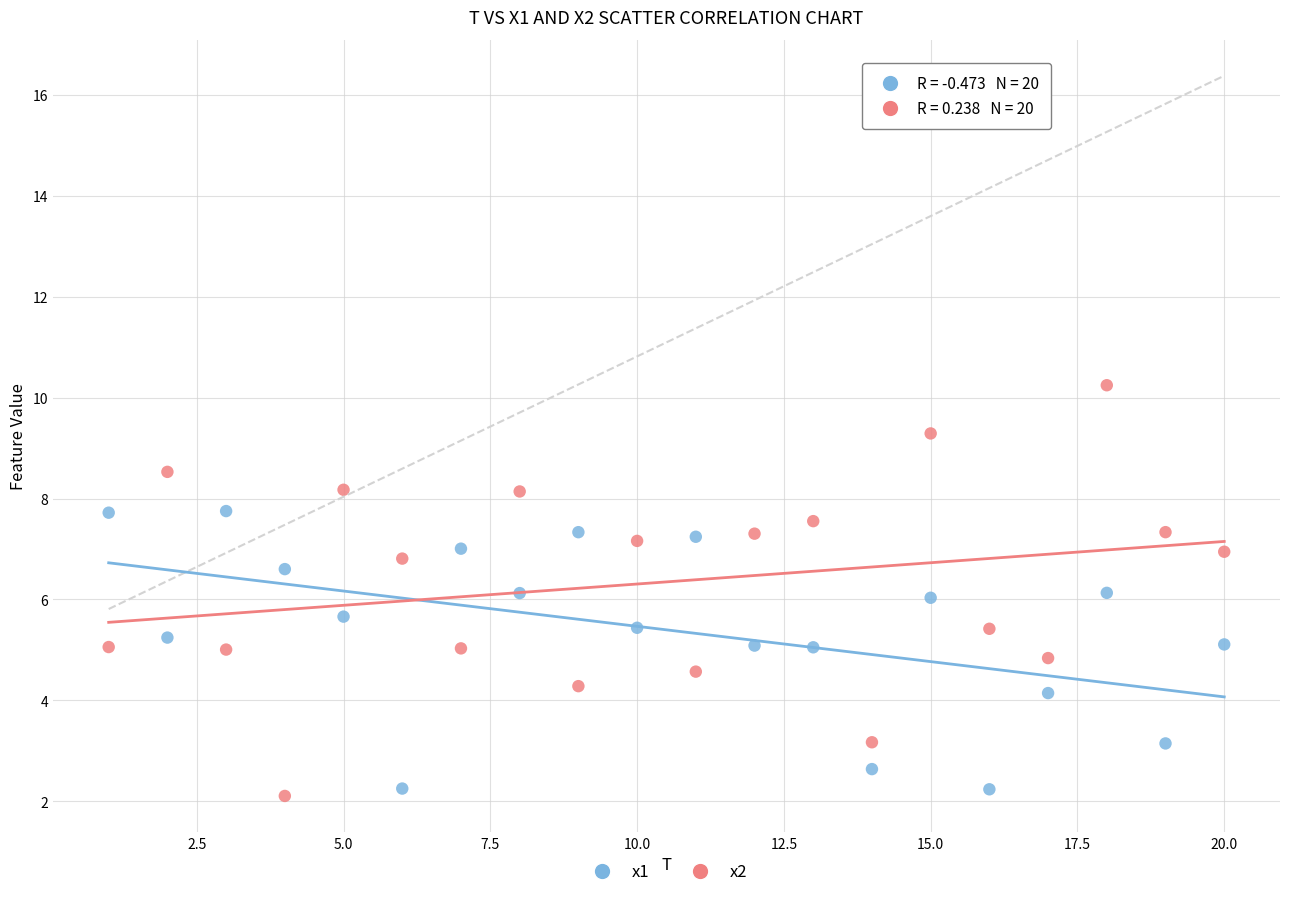

Across all data points, what is the range of X values (max minus min)?

19.0